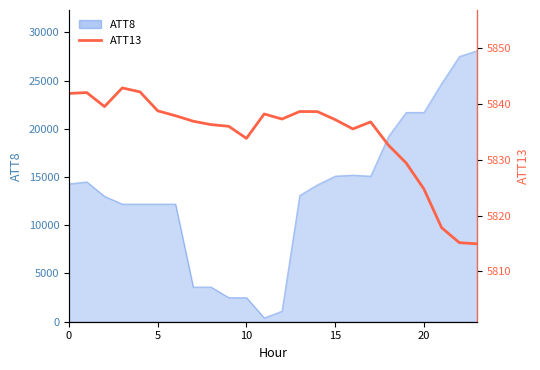

Reading left to right, what are all the values shown in this chart?

5841.9	5842.1	5839.5	5842.9	5842.2	5838.8	5837.9	5836.9	5836.3	5836.0	5833.8	5838.2	5837.3	5838.7	5838.6	5837.2	5835.5	5836.8	5832.6	5829.4	5824.8	5817.8	5815.1	5814.9